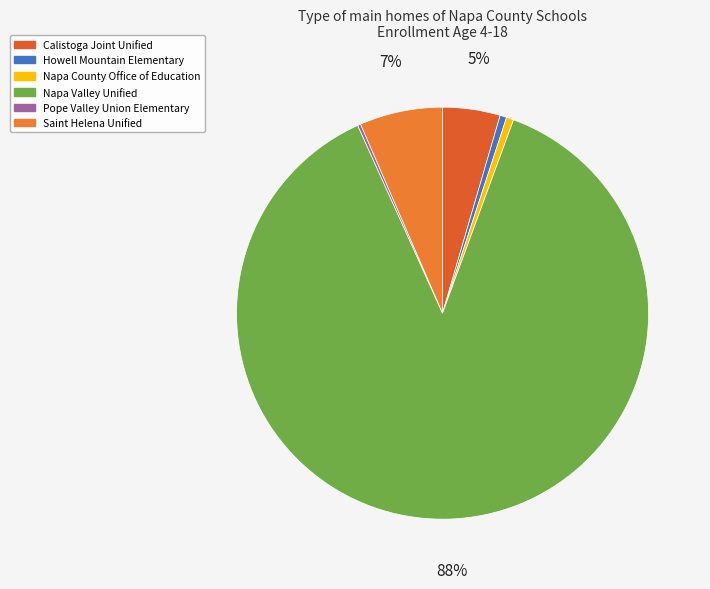

Which has a higher value, Saint Helena Unified or Howell Mountain Elementary?

Saint Helena Unified